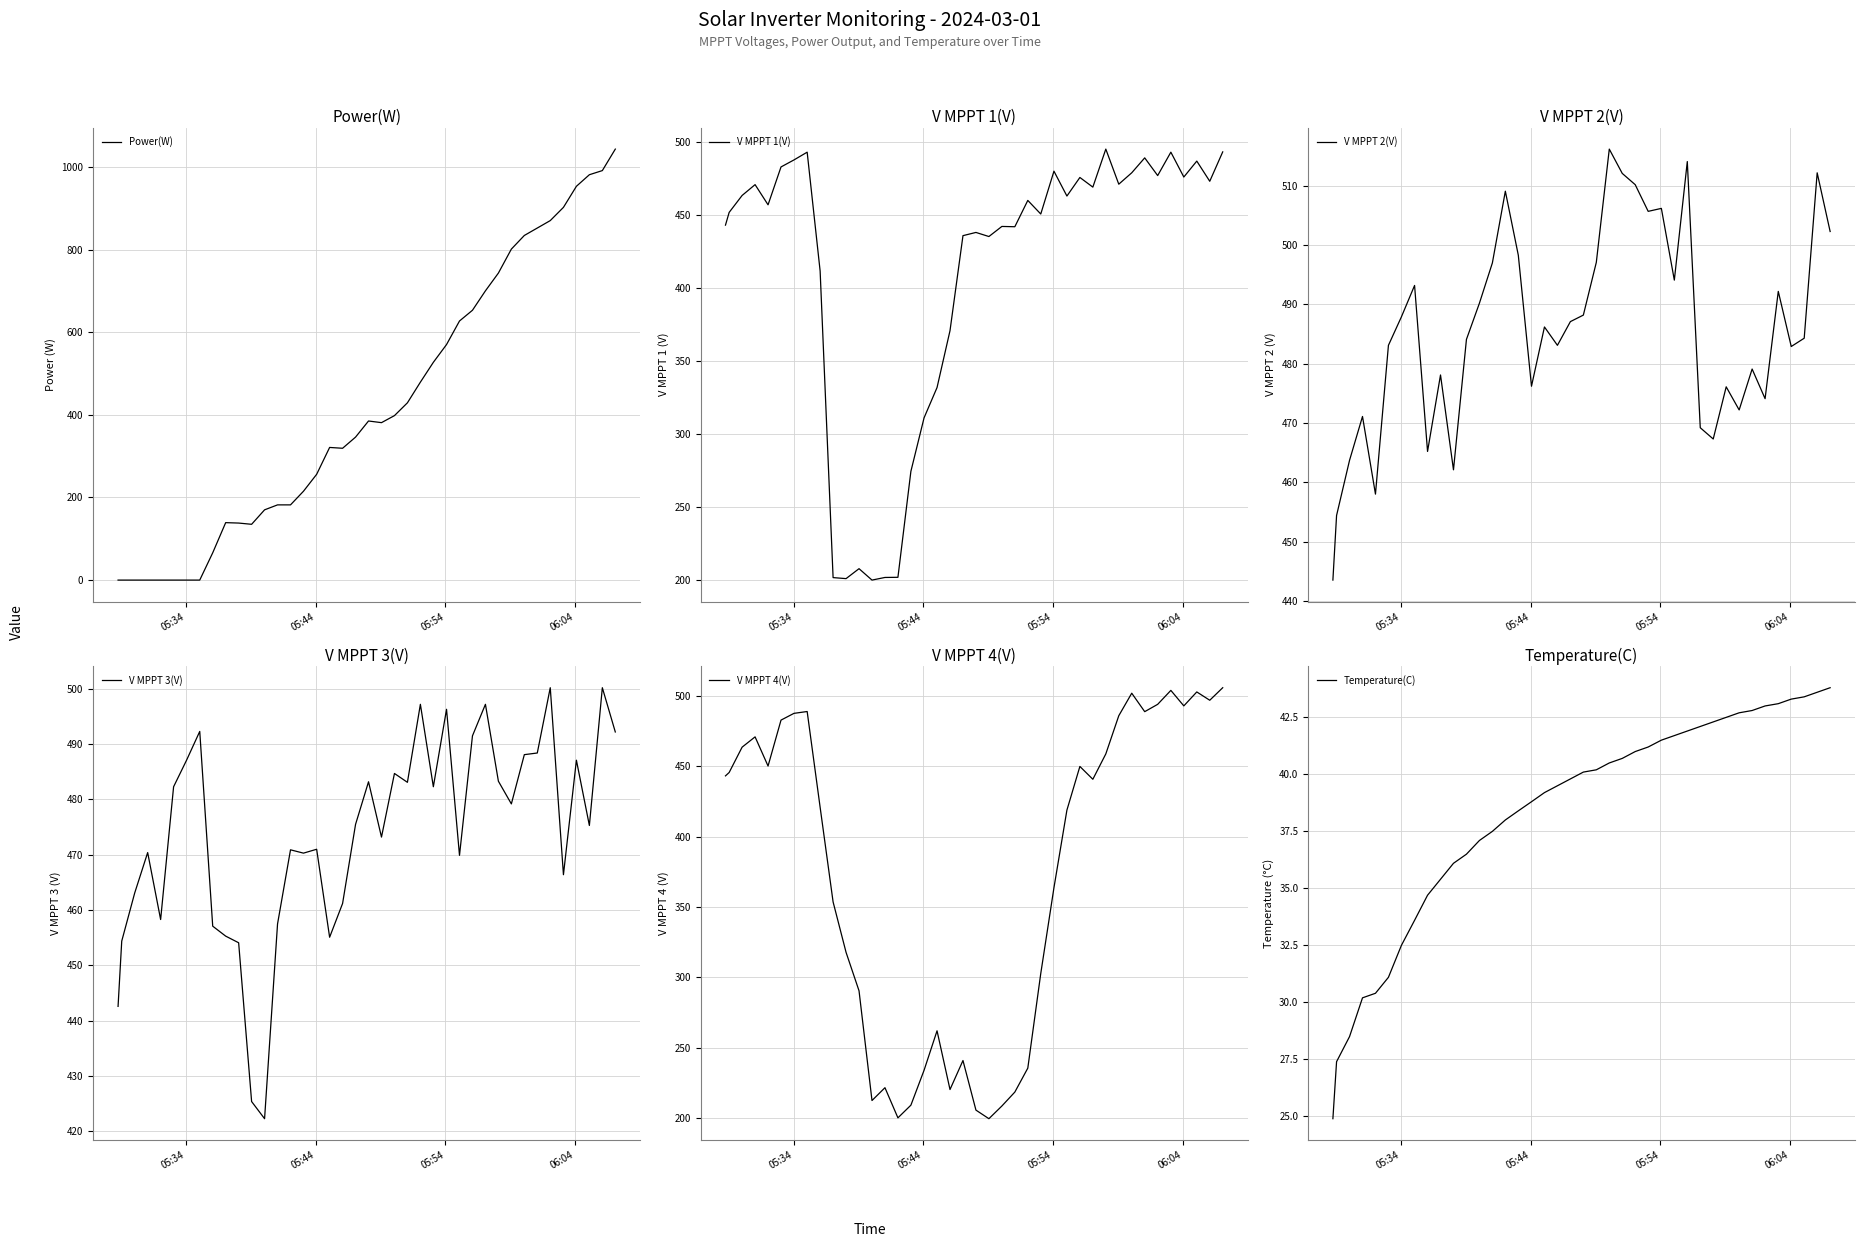

What is the maximum value for V MPPT 2(V)?

516.2